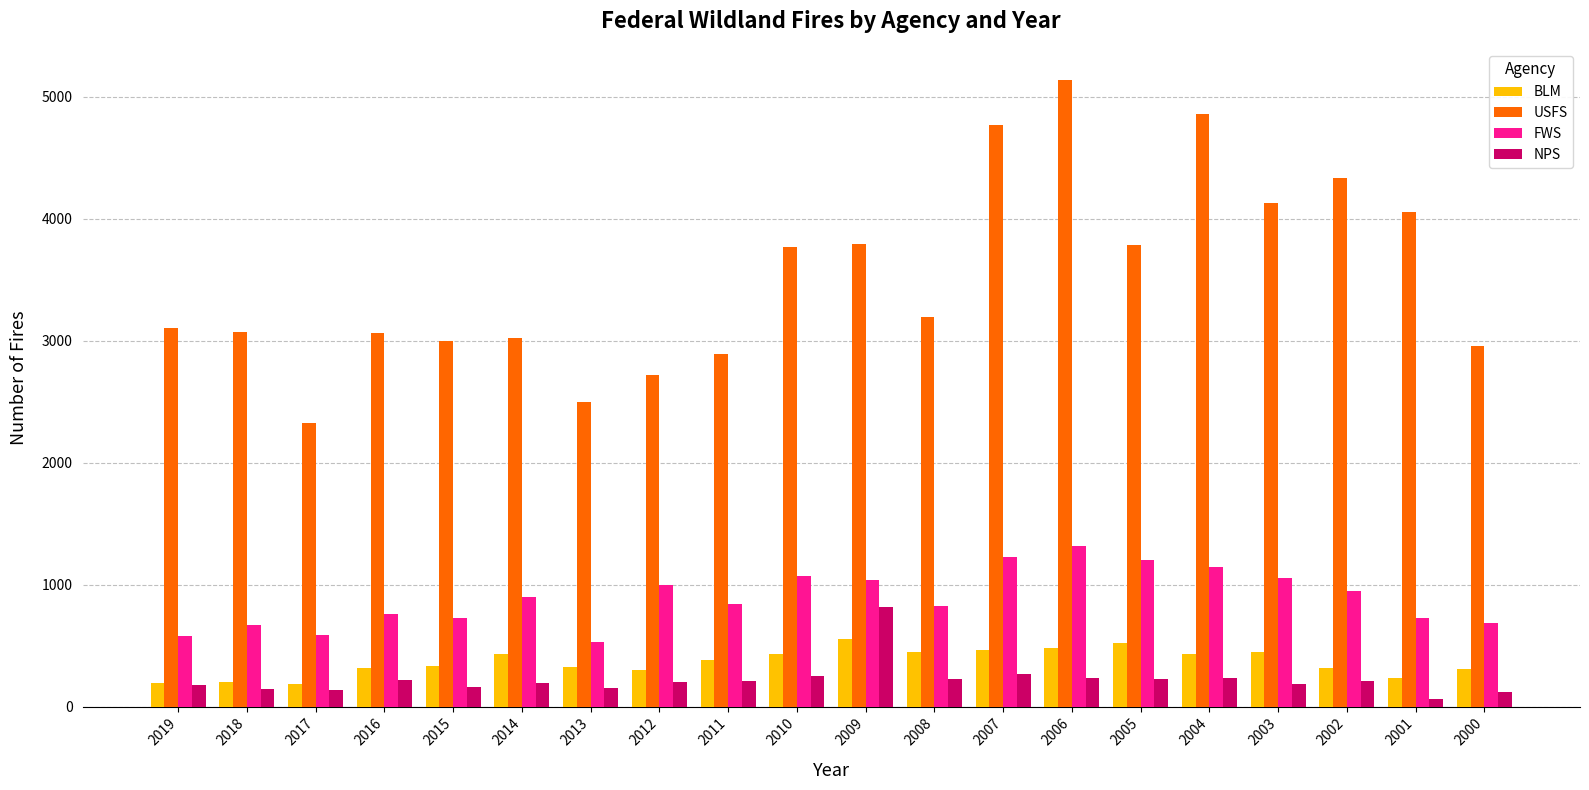

Rank the series by their maximum value, from highest to lowest.

USFS, FWS, NPS, BLM